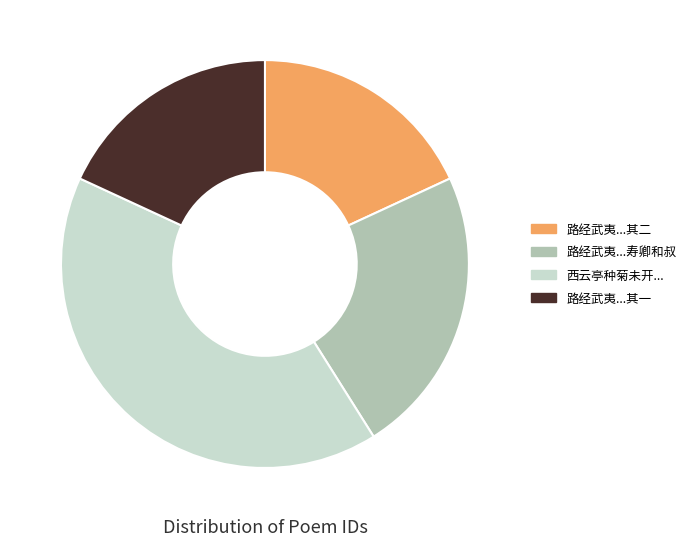

Is there any slice that represents more than half of the pie?

No